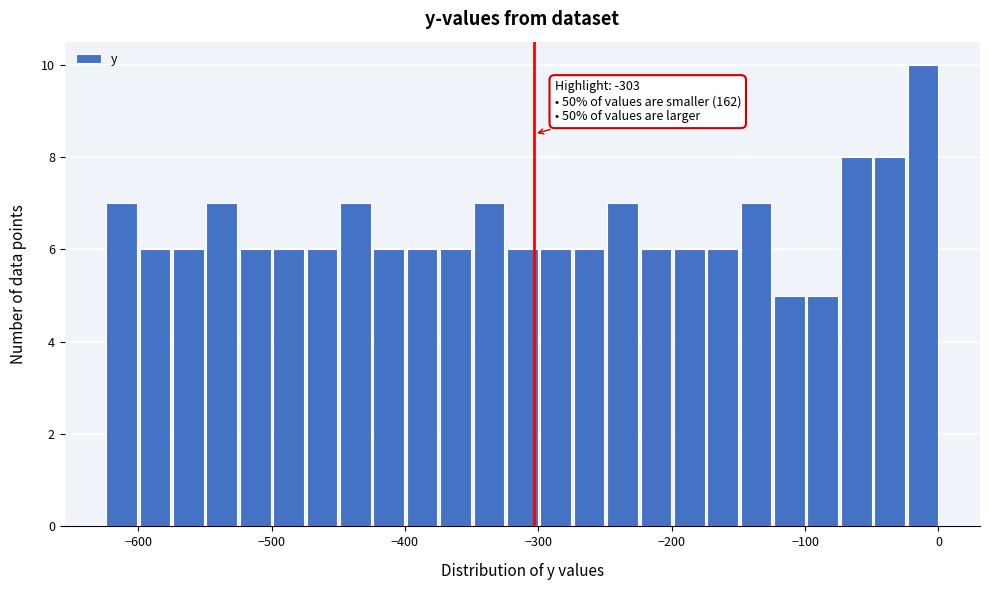

Around what value on the x-axis is the tallest bar? Give the approximate position of its centre, as read against the axis.

-10